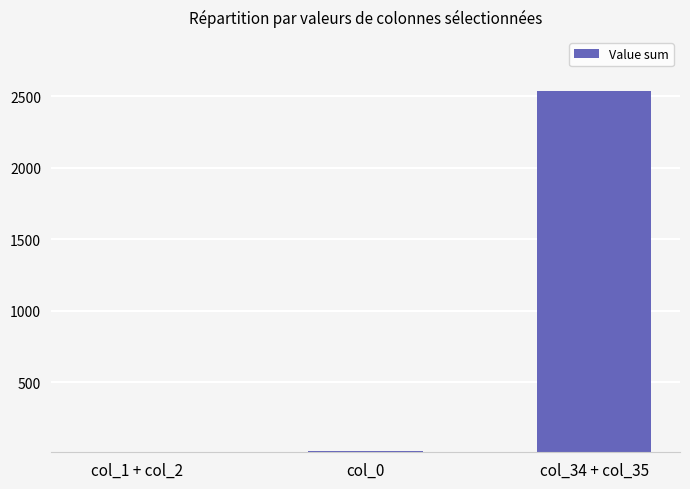

What is the sum of the values at col_1 + col_2 and col_0?

35